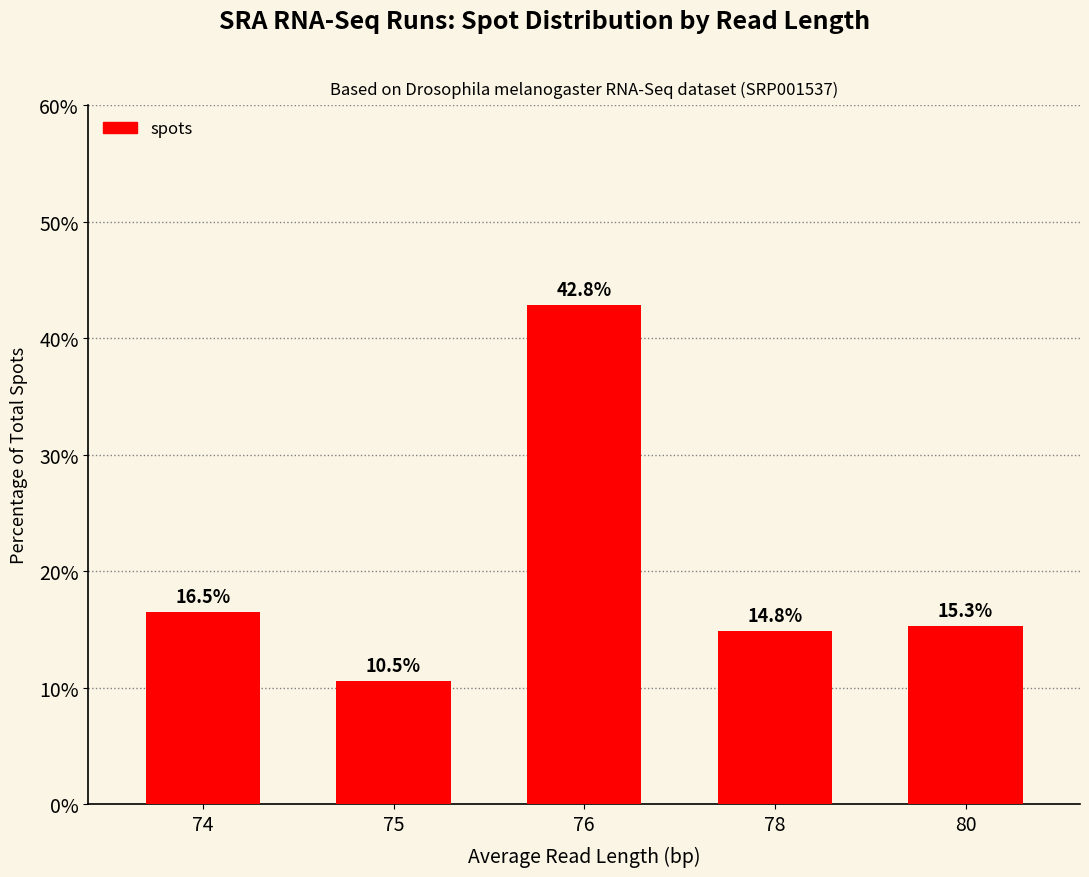

What is the value of the 5th bar from the left?

15.3